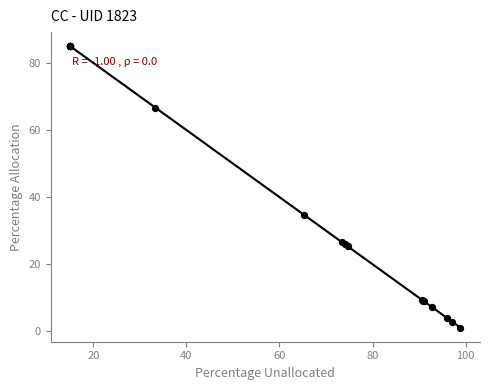

What Y value in the scatter plot is closest to 43?

34.7